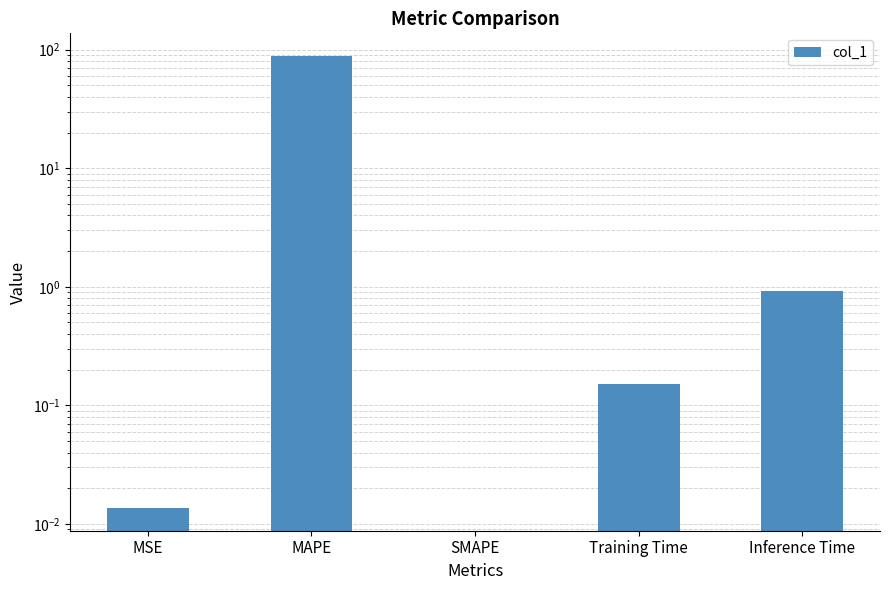

How many positive values are there?

4